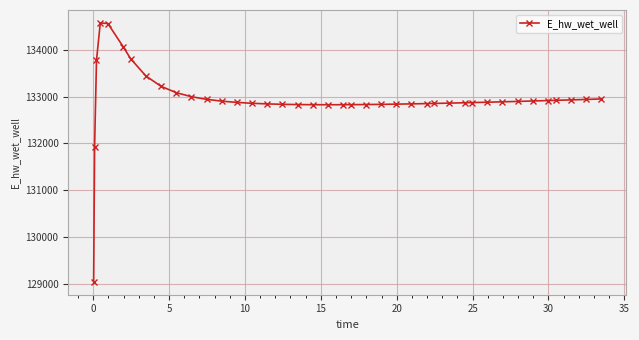

What is the maximum value shown in the chart?

134572.0